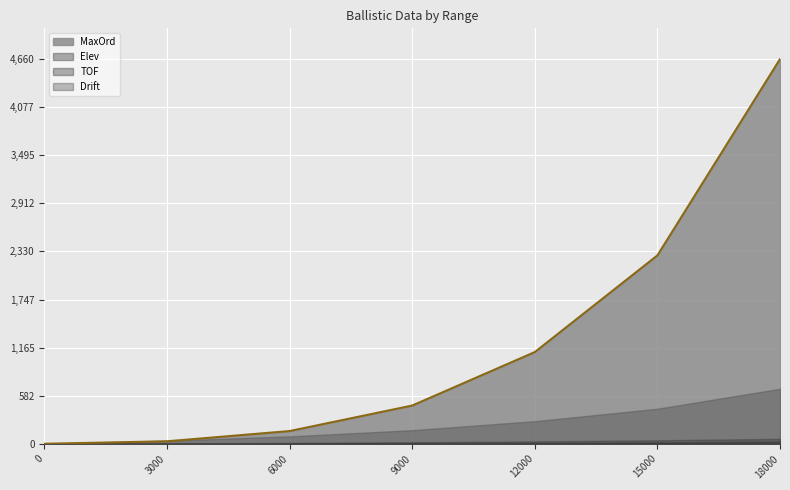

At which category does the chart reach its peak across all series?

18000